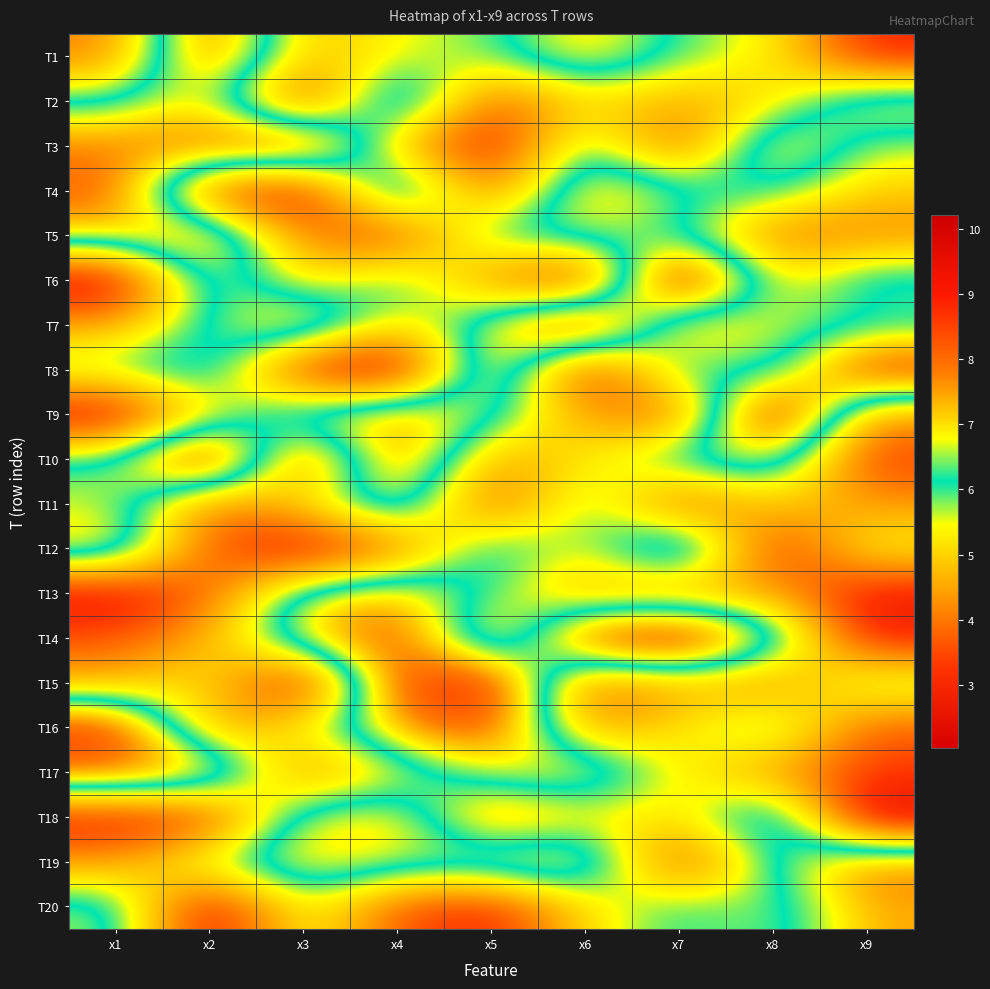

At x4, list the series in order from smallest to largest.

T8, T5, T20, T12, T3, T7, T17, T1, T6, T19, T18, T11, T13, T16, T9, T2, T4, T10, T15, T14